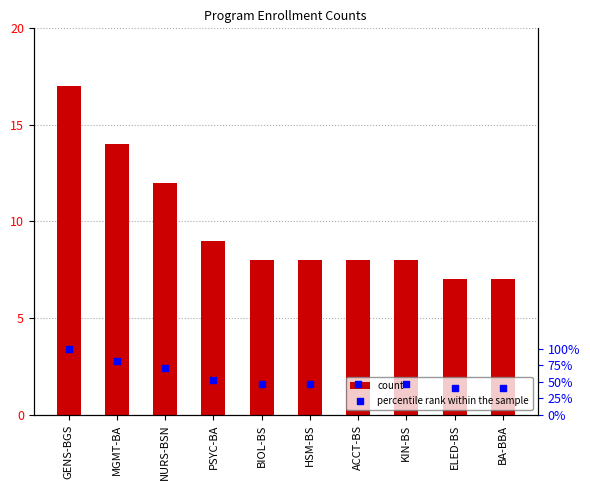

Which series has the largest Y range (max minus min)?

count